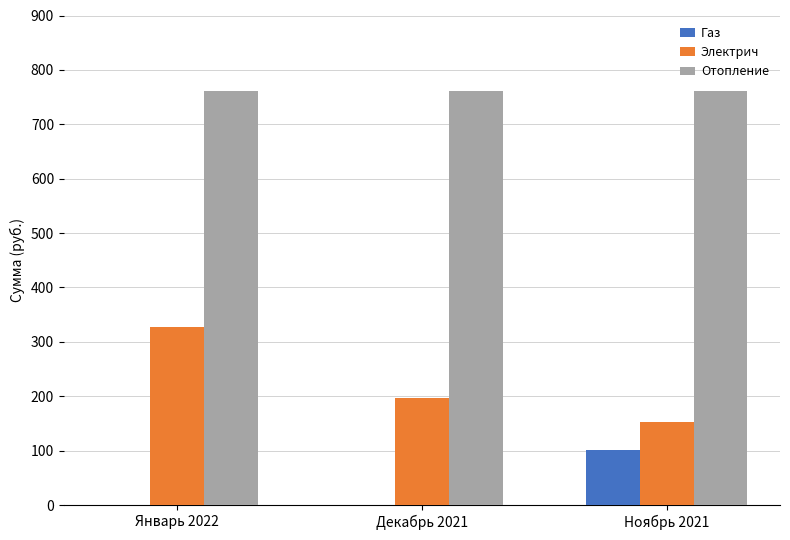

What is the sum of all Газ values?

101.2